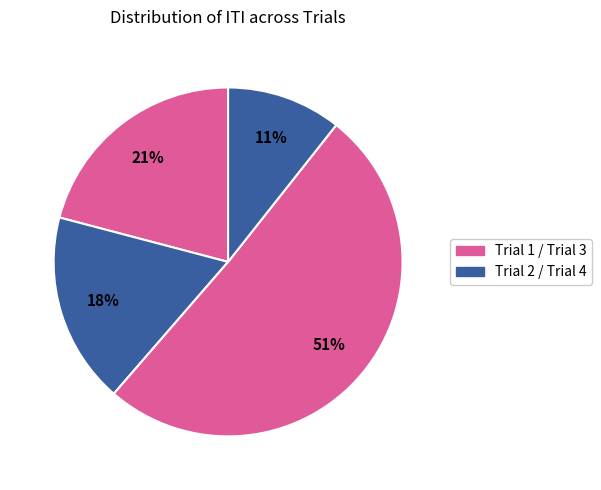

Which slice is the largest?

Trial 3